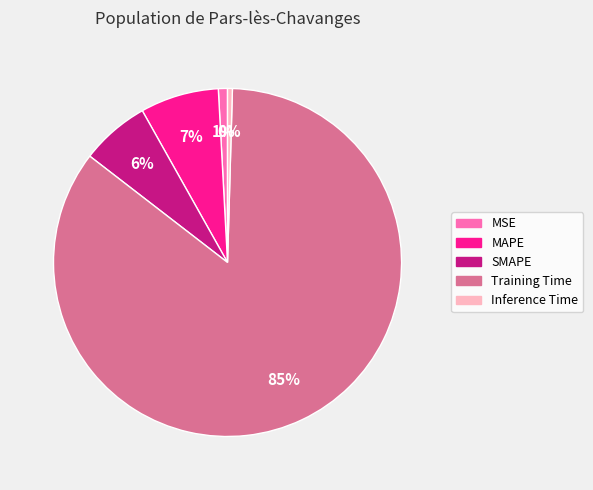

To the nearest percent, what percentage of the pie is MAPE?

7%